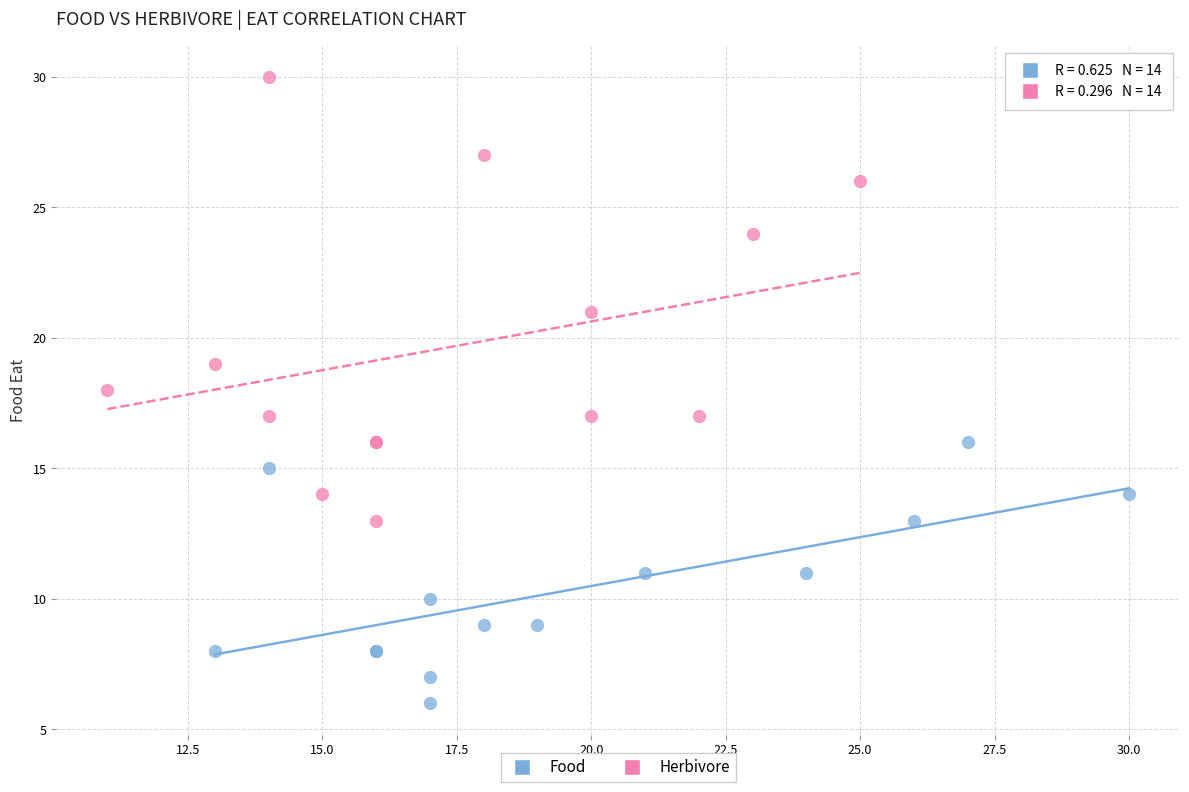

Which series reaches the minimum Y coordinate?

Food